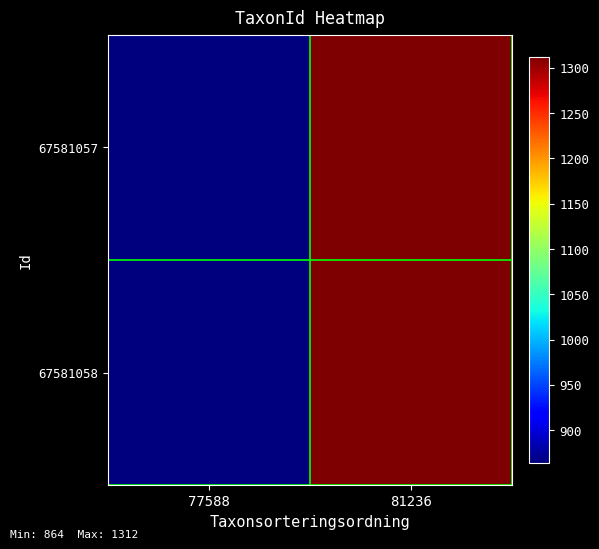

Reading left to right, extract all data points from this chart.

67581057: 77588=864	81236=1312
67581058: 77588=864	81236=1312